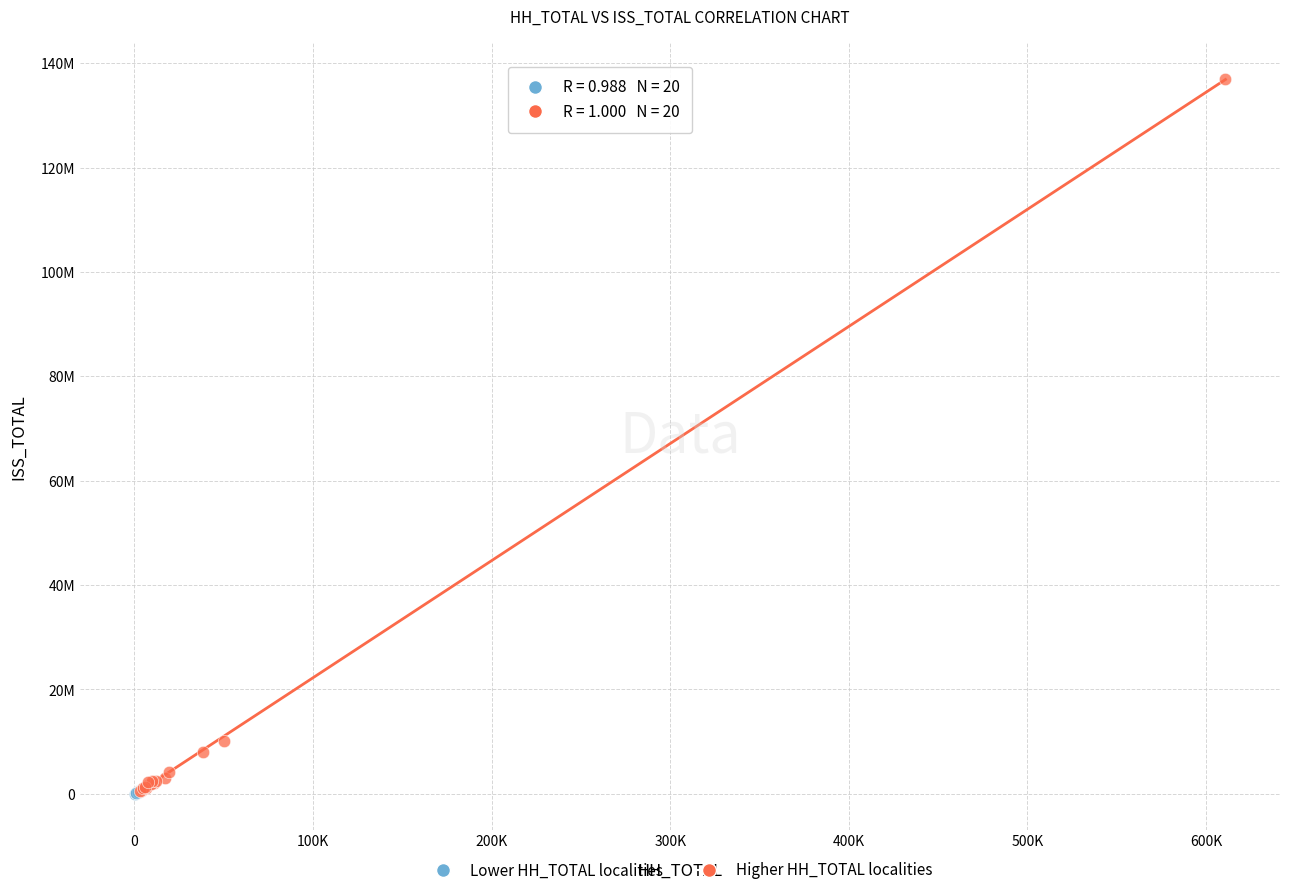

What are all the series names shown in the legend?

Lower HH_TOTAL localities, Higher HH_TOTAL localities